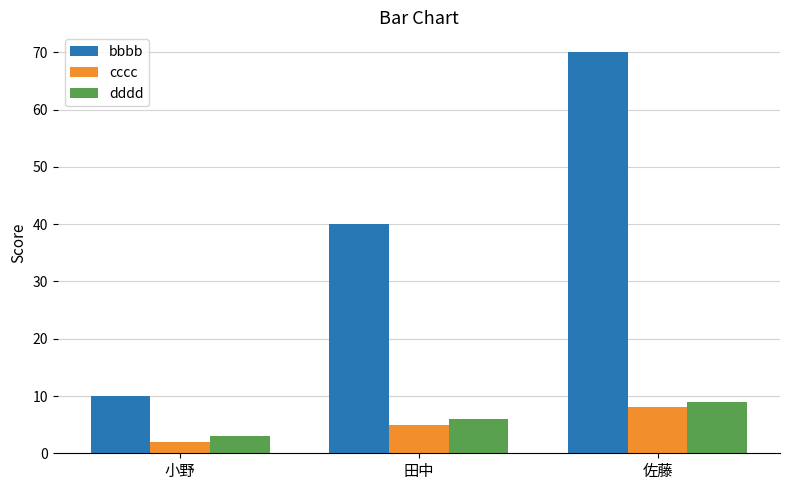

How many bars are there in total?

9